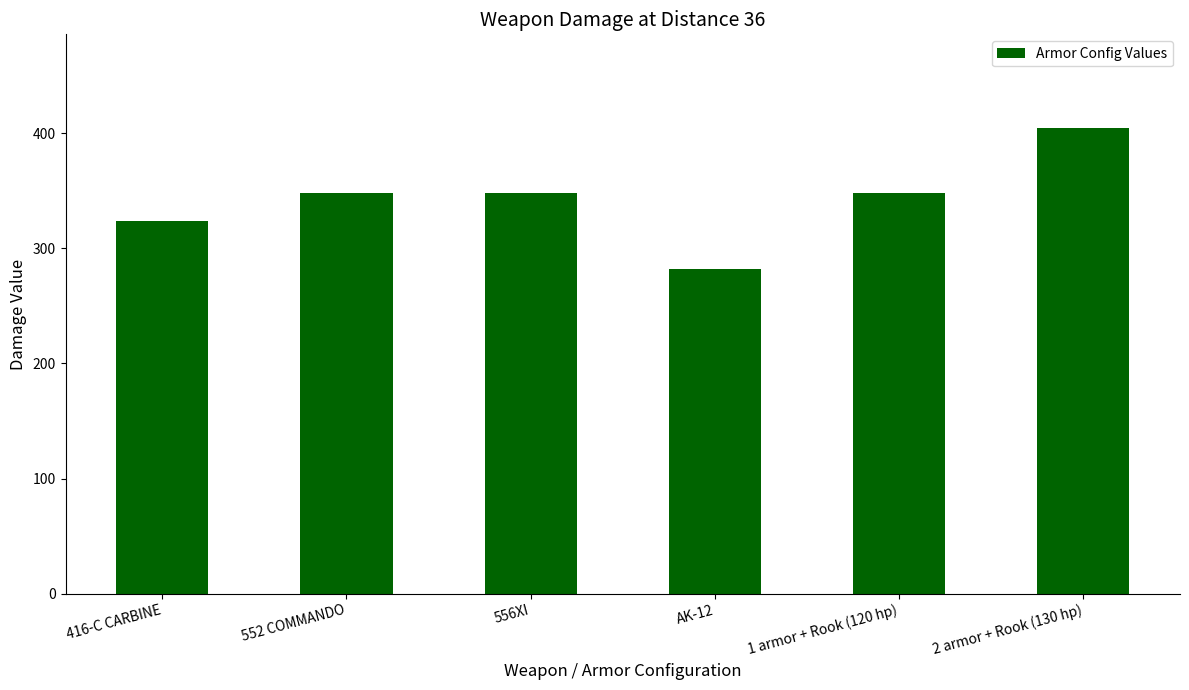

How many data points does each series have?

6